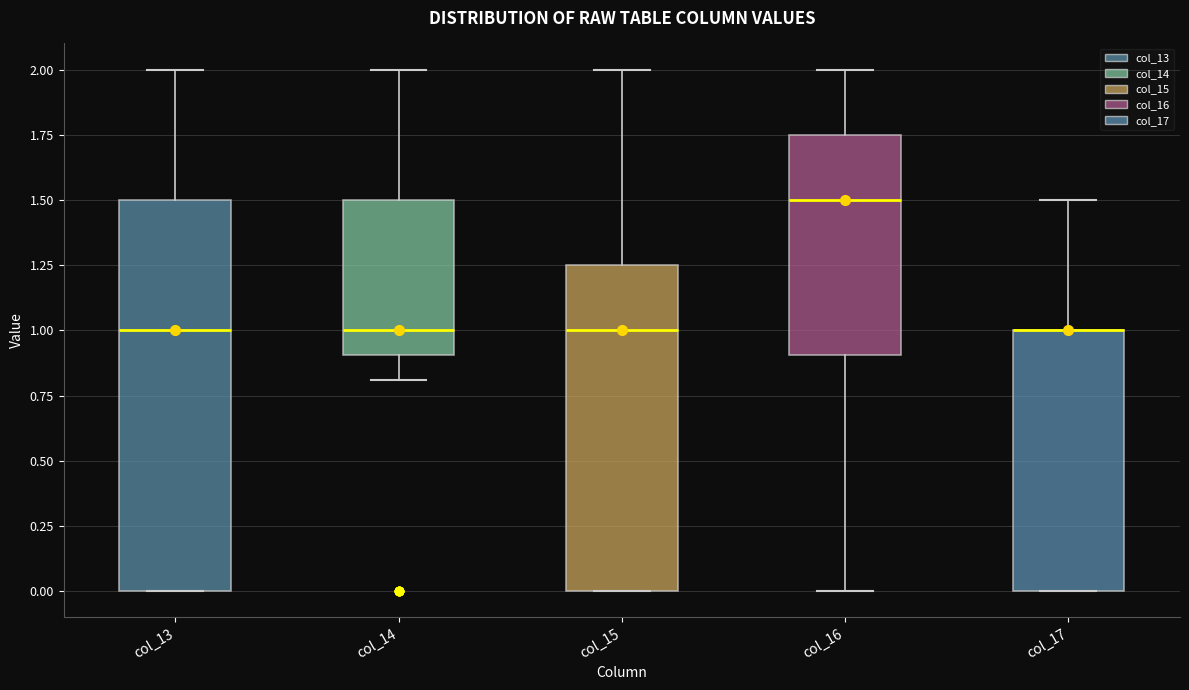

Reading left to right, transcribe this box plot: for each box, give where its median line is, the range the box spans, and where its two whiskers end, as read against the y-axis. The values are not printed on the chart, so give them approximately, as read against the axis.

col_13: median 1.00, box 0.00 to 1.50, whiskers 0.00 to 2.00
col_14: median 1.00, box 0.90 to 1.50, whiskers 0.80 to 2.00
col_15: median 1.00, box 0.00 to 1.25, whiskers 0.00 to 2.00
col_16: median 1.50, box 0.90 to 1.75, whiskers 0.00 to 2.00
col_17: median 1.00 (drawn on the box's upper edge), box 0.00 to 1.00, whiskers 0.00 to 1.50